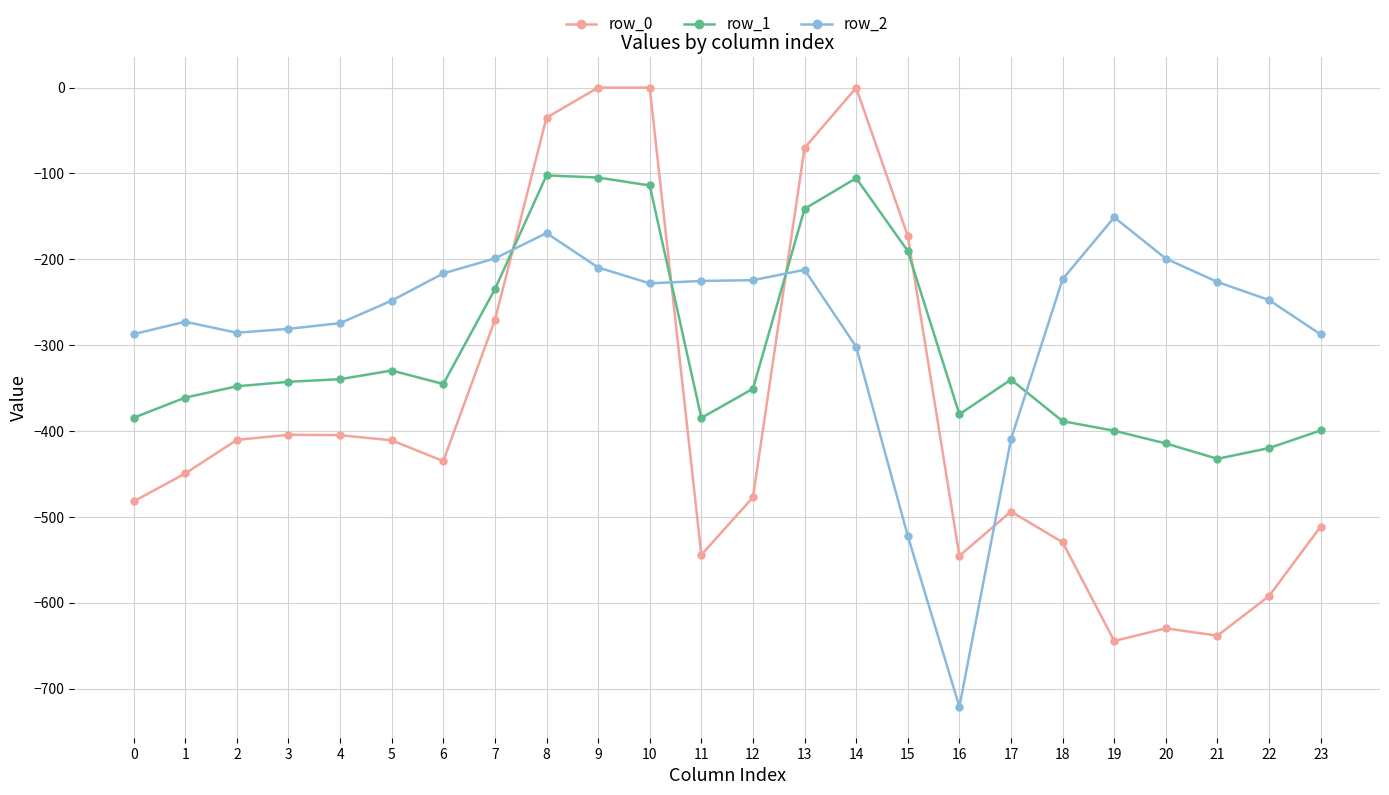

Where is the first local maximum for row_2?

1